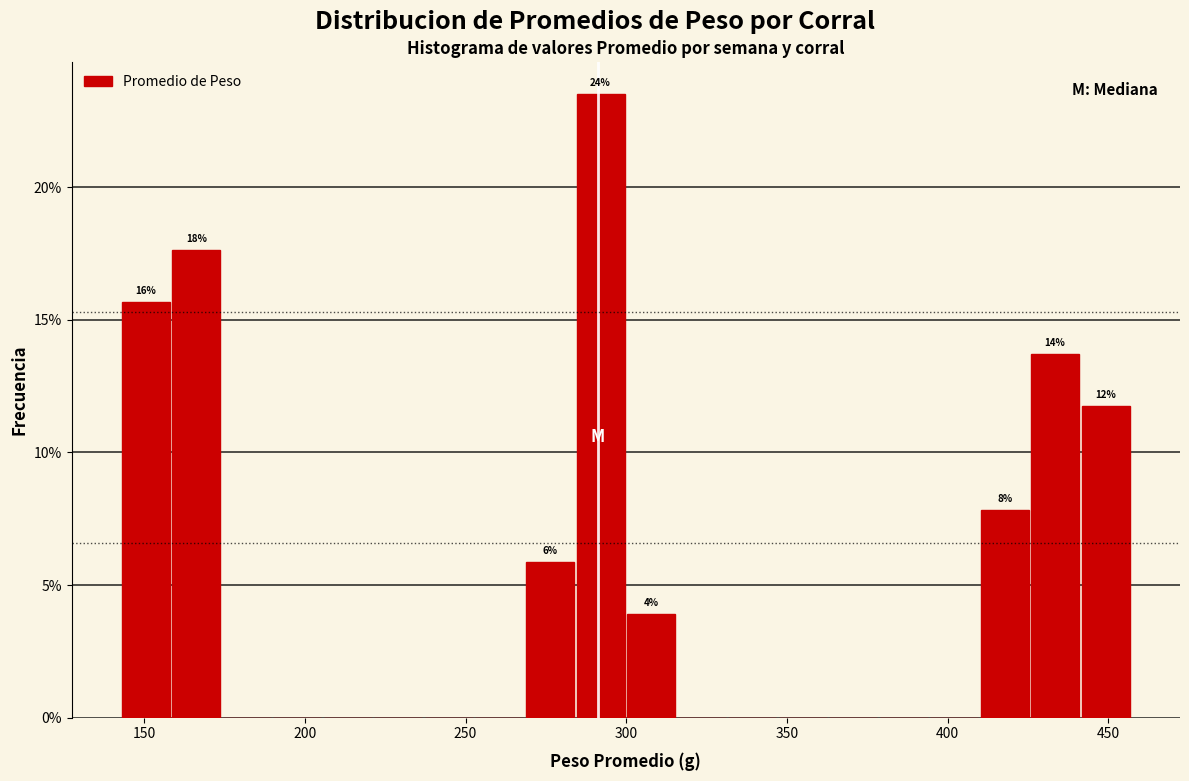

Around what value on the x-axis is the tallest bar? Give the approximate position of its centre, as read against the axis.

290